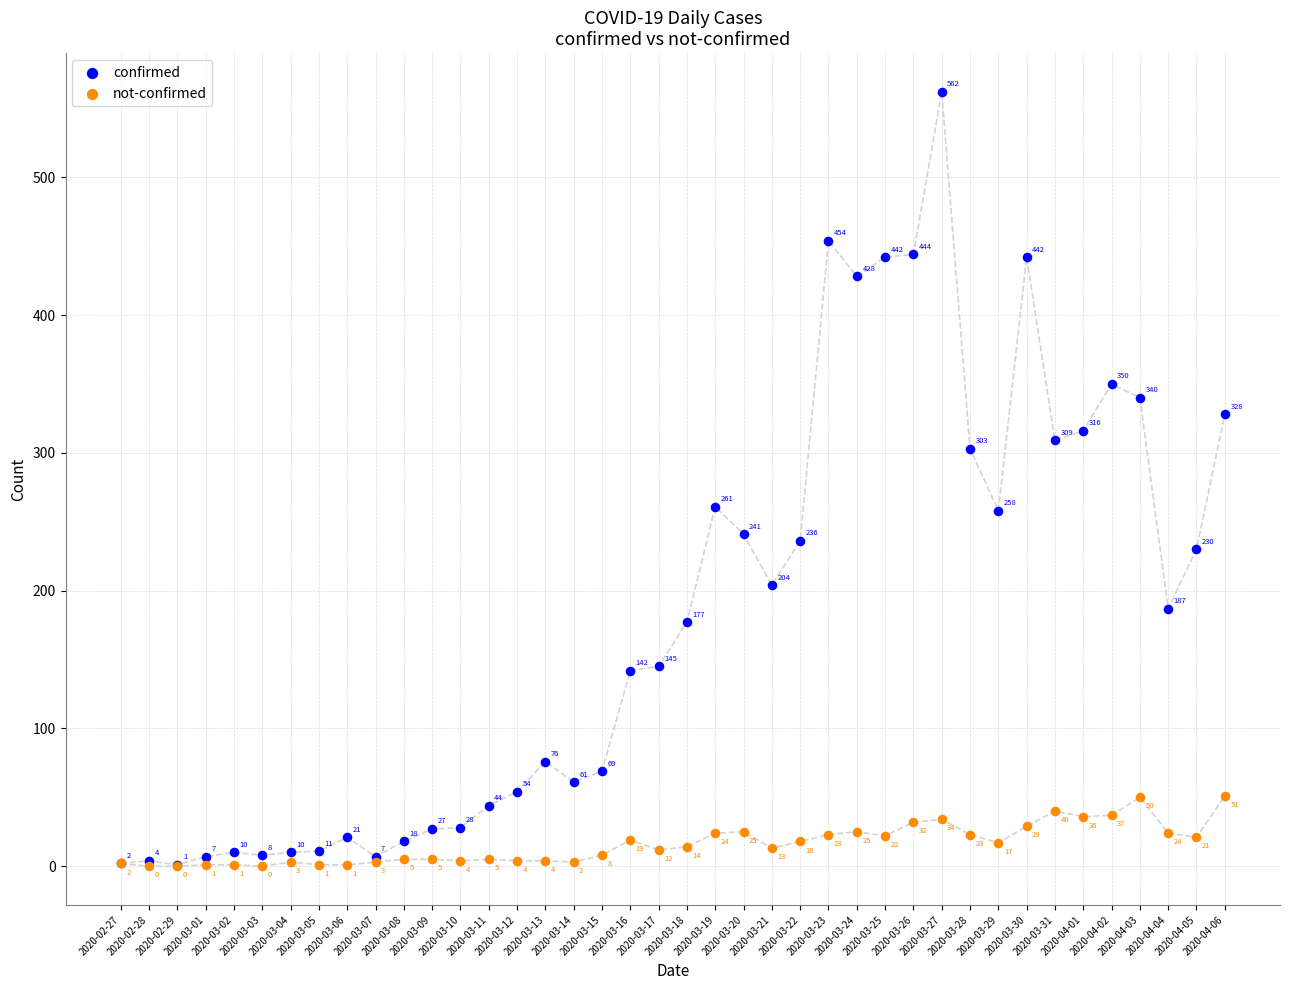

In the confirmed series, what Y value is closest to 281?

261